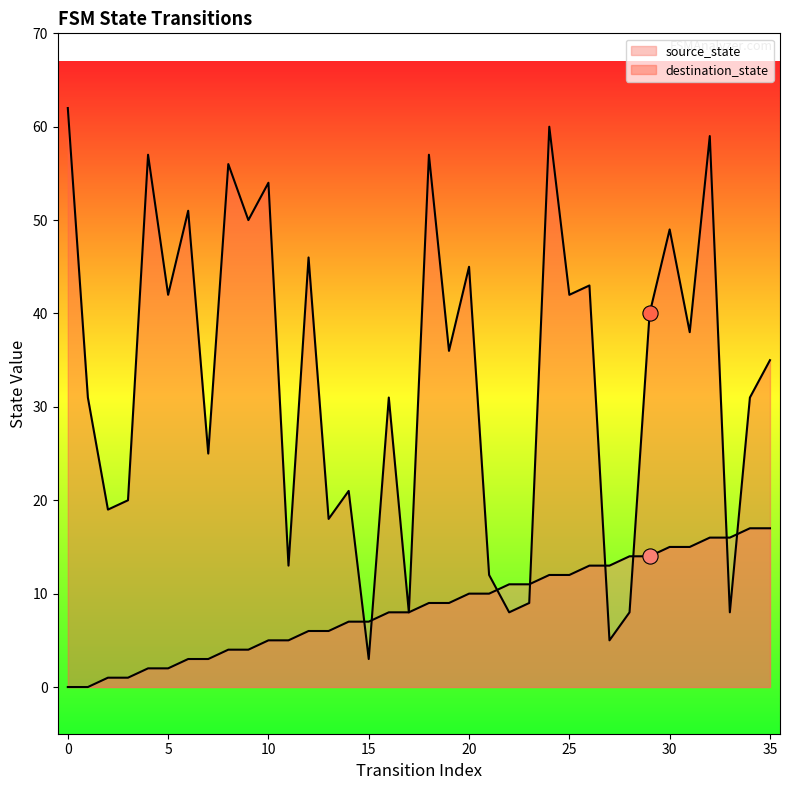

What is the total value across all series at 25?

54